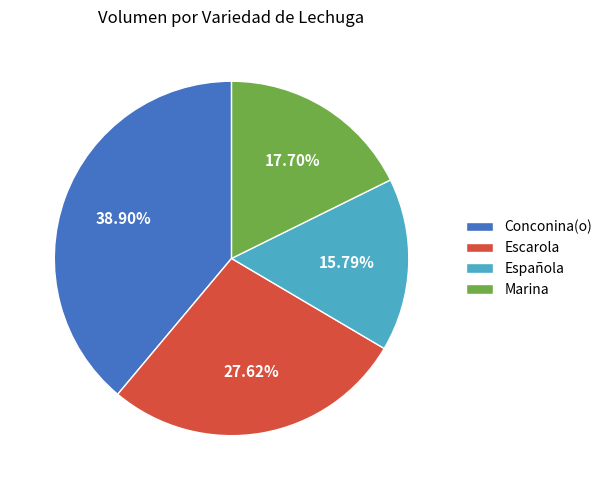

Combined, do Española and Marina account for over 50%?

No